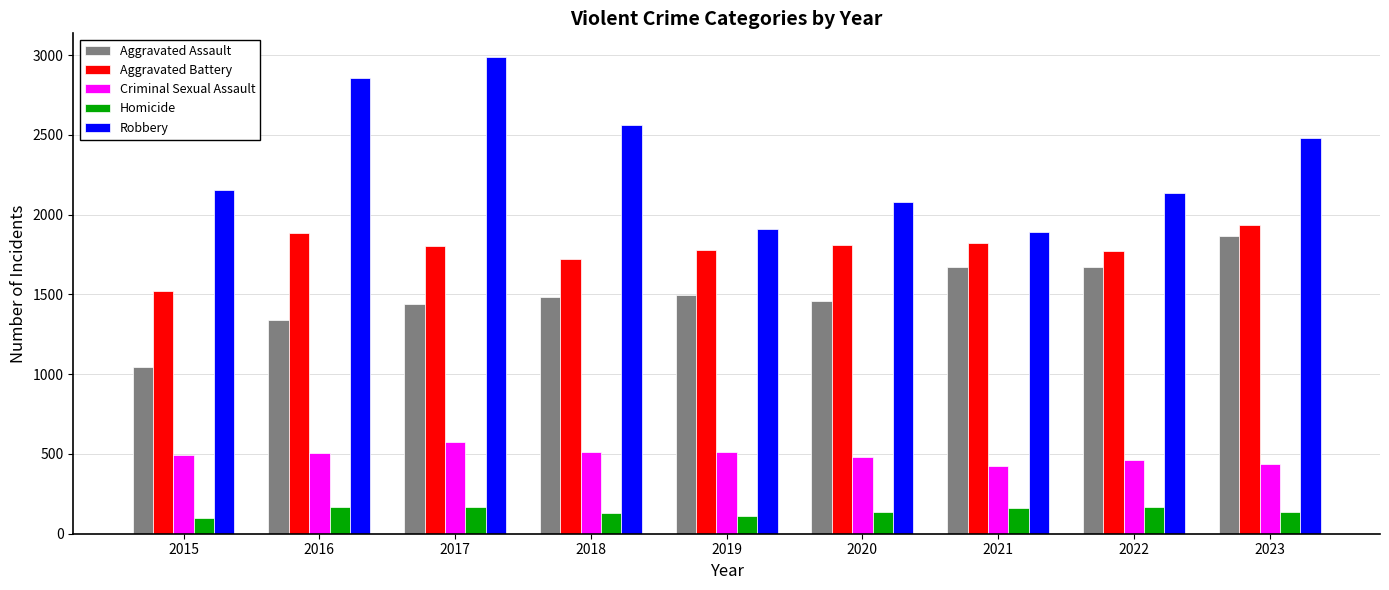

What is the total value across all series at 2019?

5806